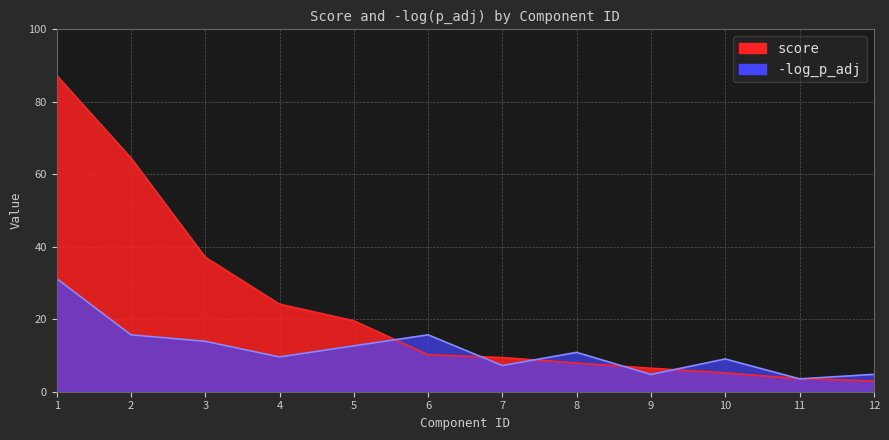

Is the value of score at 7 greater than the value of -log_p_adj at 7?

Yes